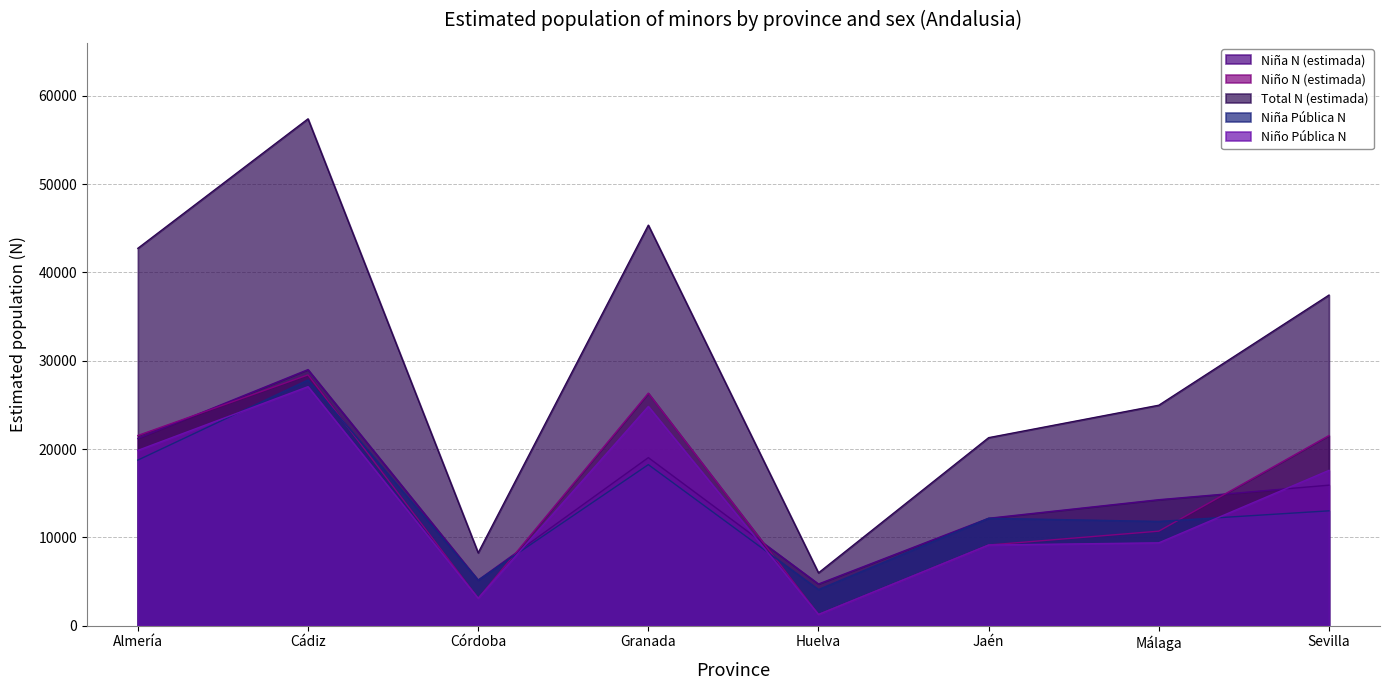

At Almería, list the series in order from largest to smallest.

Total N (estimada), Niño N (estimada), Niña N (estimada), Niño Pública N, Niña Pública N